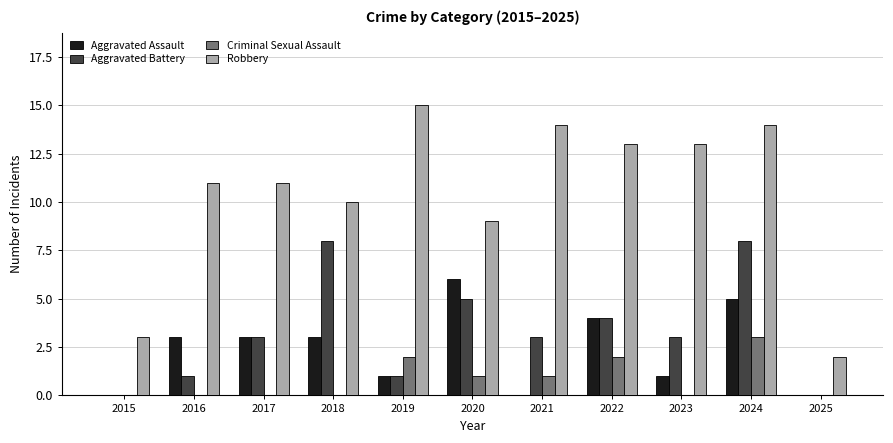

What is the average value of the Aggravated Assault series?

2